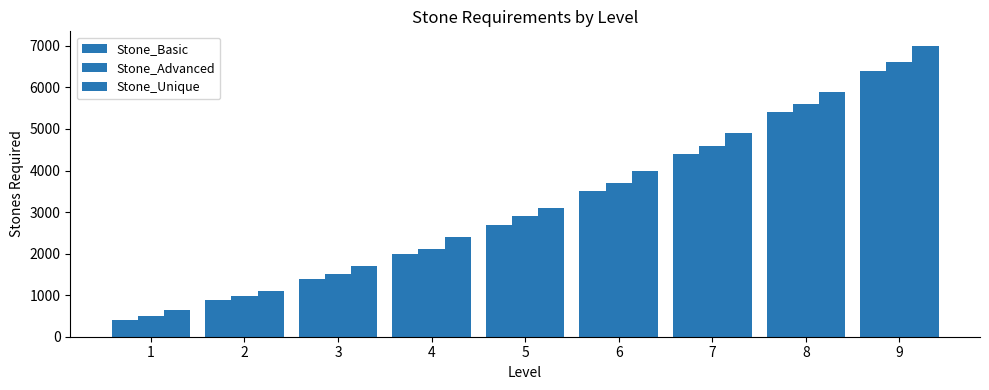

What is the difference between the Stone_Unique values at 6 and 1?

3360